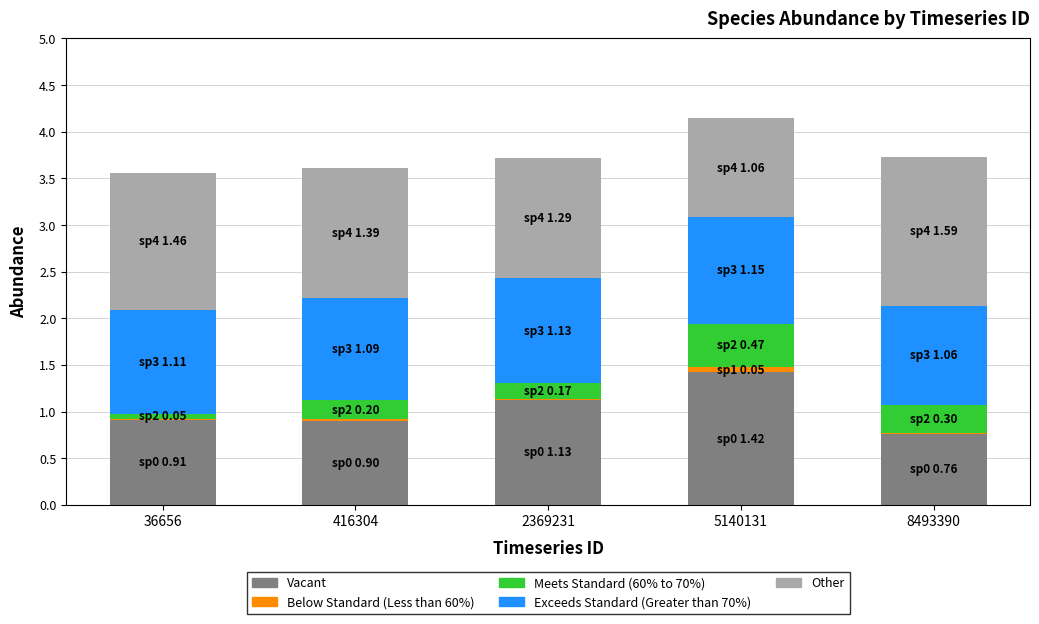

Are the bars grouped side by side (vs. stacked)?

No